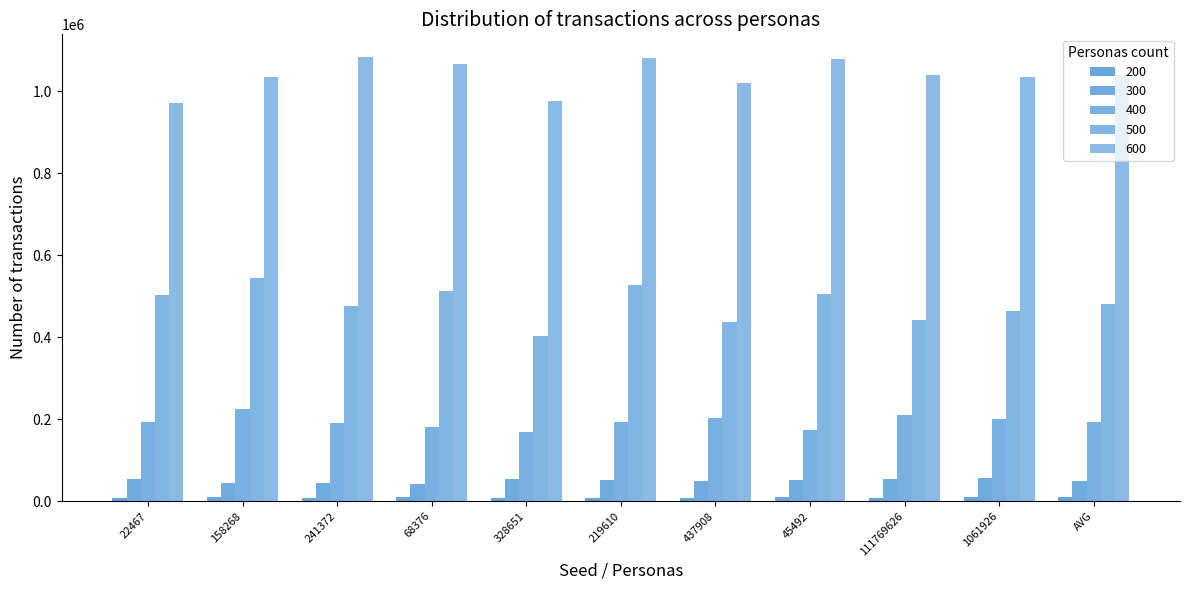

Does the chart contain stacked bars?

No